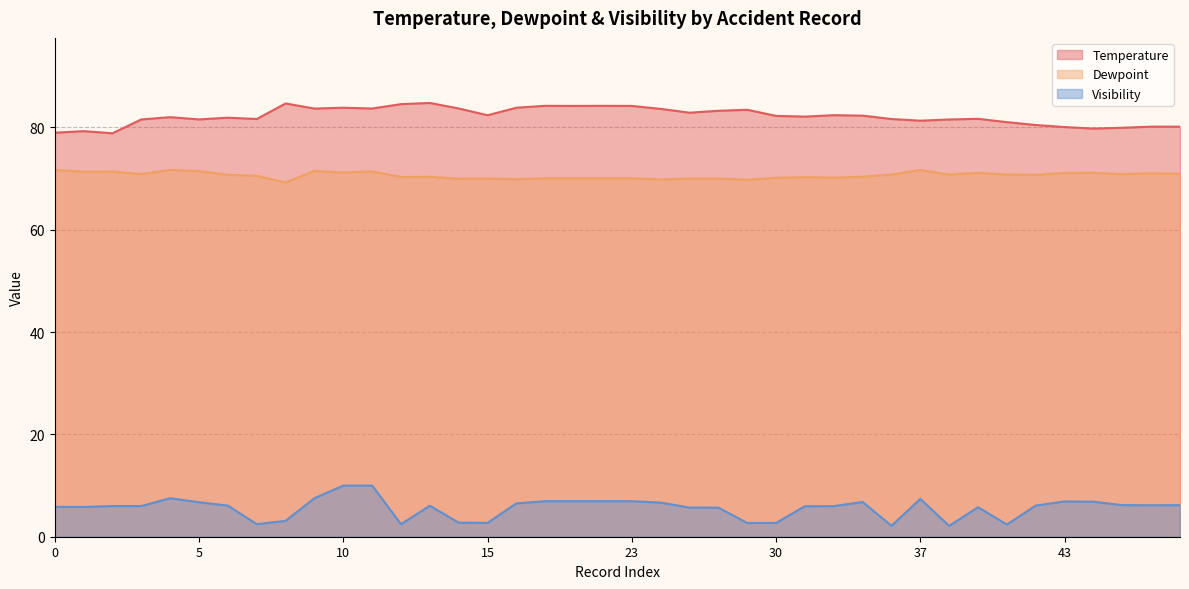

What is the difference between the second highest and second lowest values in the Dewpoint series?

1.9